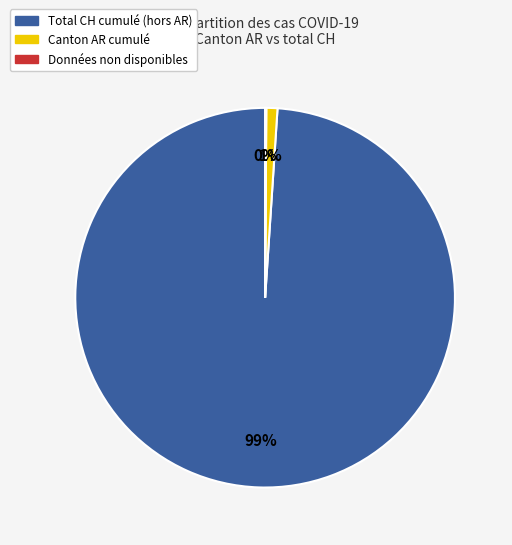

To the nearest percent, what is the average slice percentage?

33%